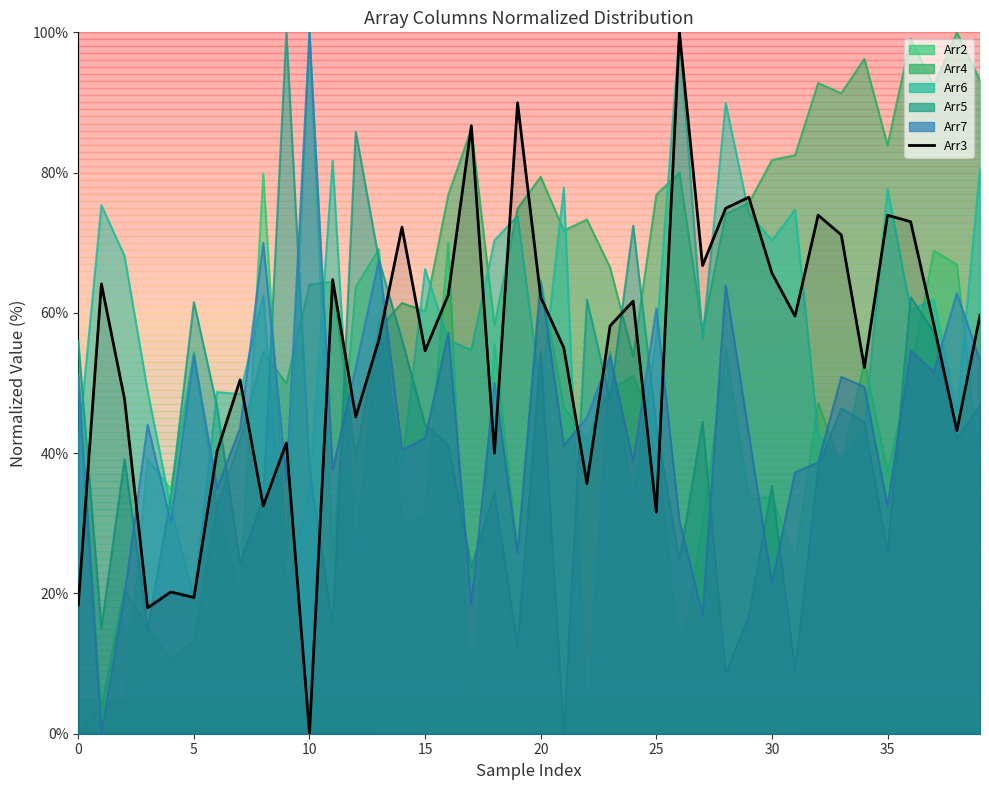

Where is Arr6 nearest to the value 50?

1